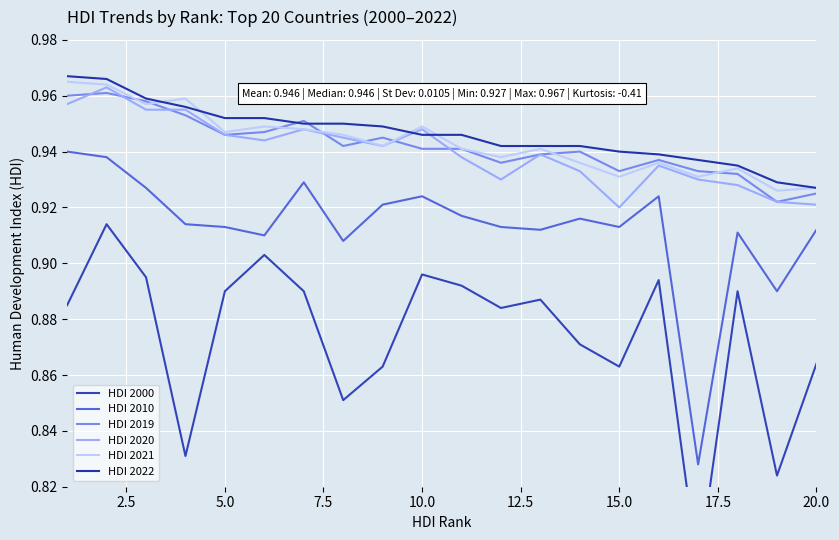

True or false: HDI 2010 and HDI 2020 intersect in this chart.

False